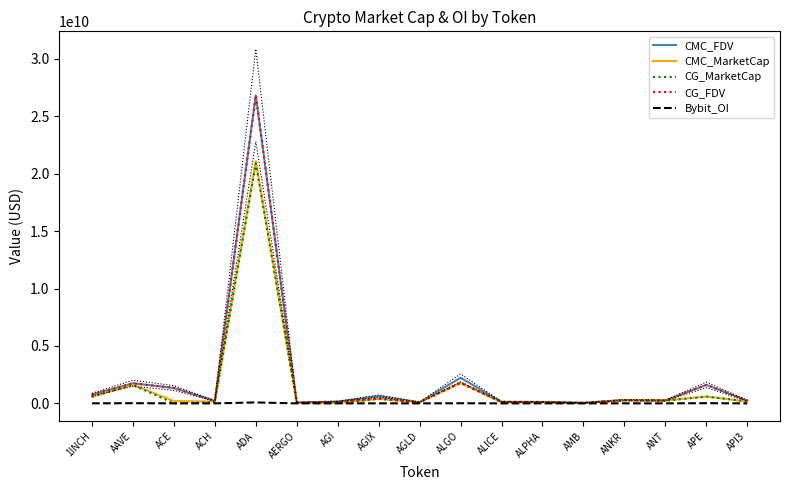

What are all the series names shown in the legend?

CMC_FDV, CMC_MarketCap, CG_MarketCap, CG_FDV, Bybit_OI